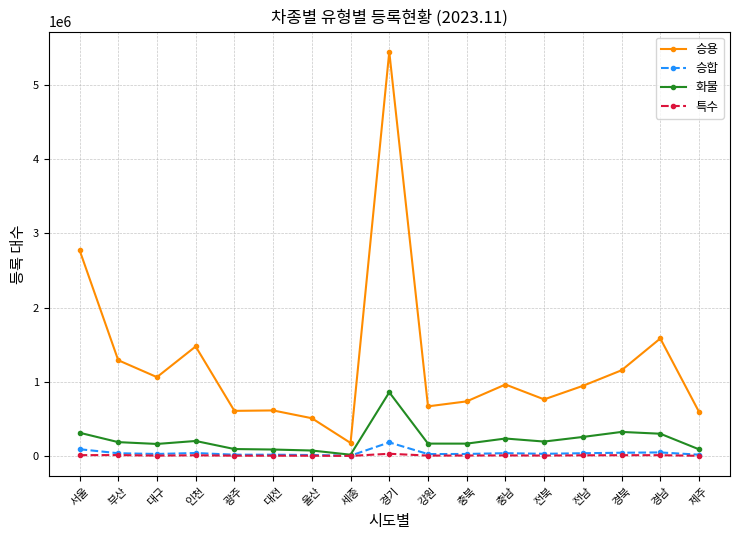

True or false: 승용 and 화물 intersect in this chart.

False